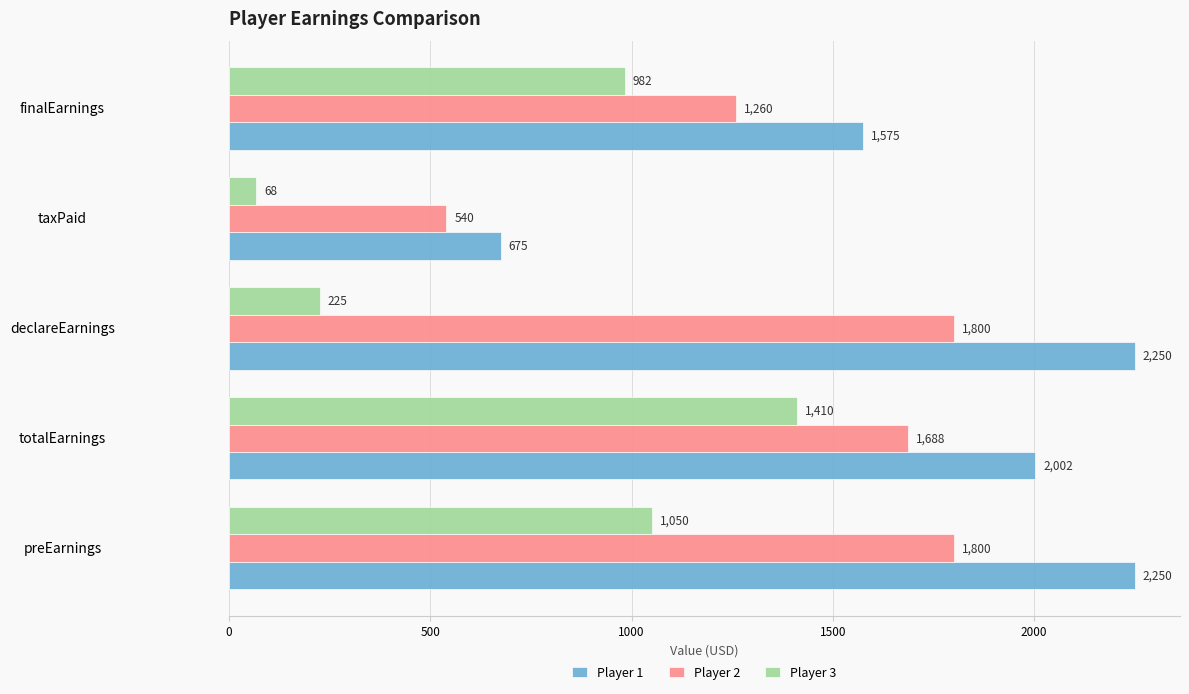

Which series changed the most between declareEarnings and finalEarnings?

Player 3